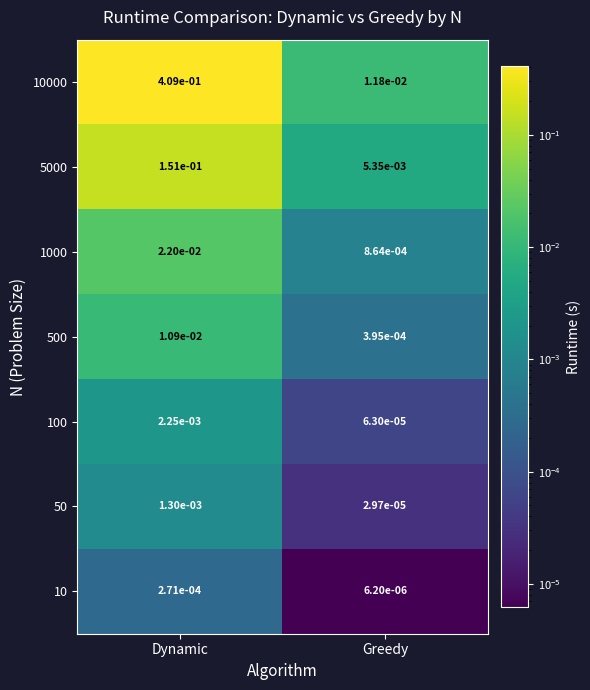

Which series has the largest total across all categories?

10000